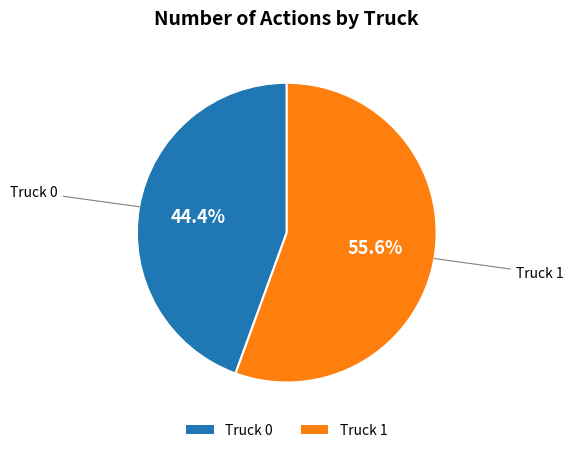

To the nearest percent, what is the combined percentage of Truck 0 and Truck 1?

100%